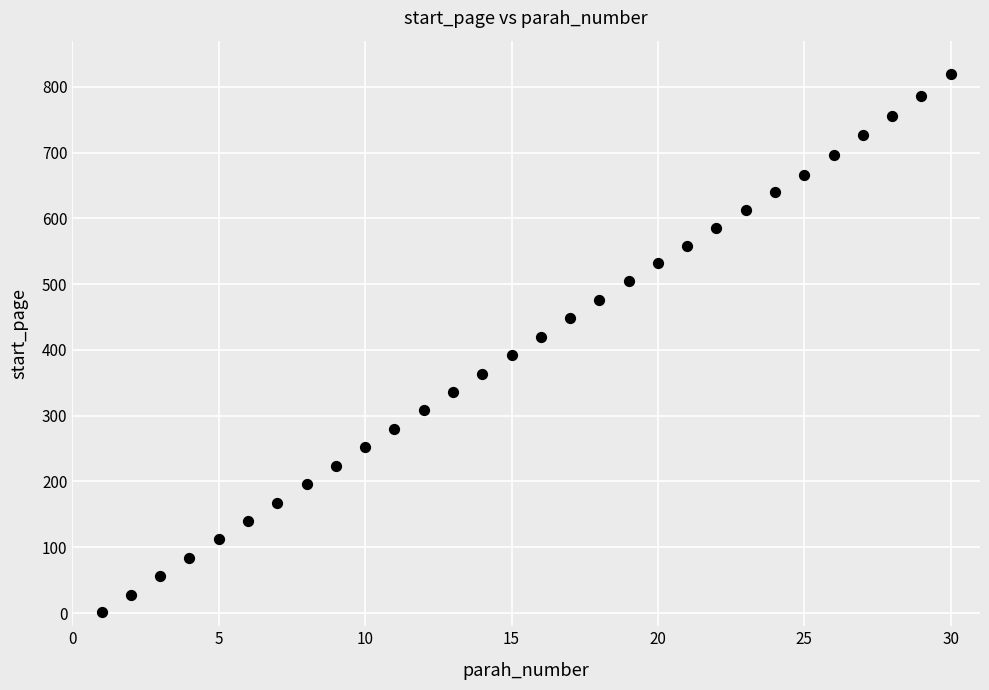

What is the range of Y values (max minus min)?

817